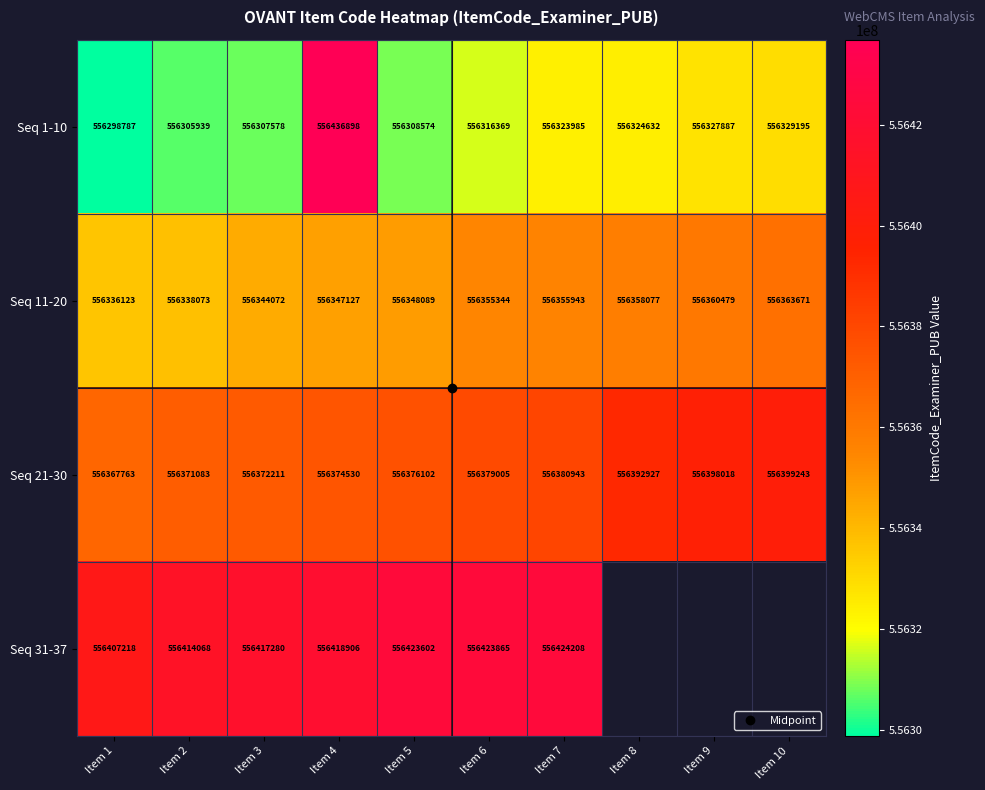

What is the average value of the Seq 1-10 series?

556327984.4